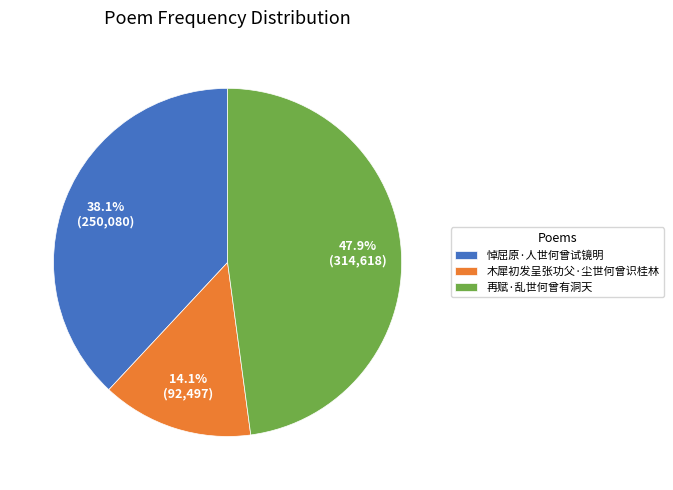

Does 悼屈原·人世何曾试镜明 represent more than half of the total?

No